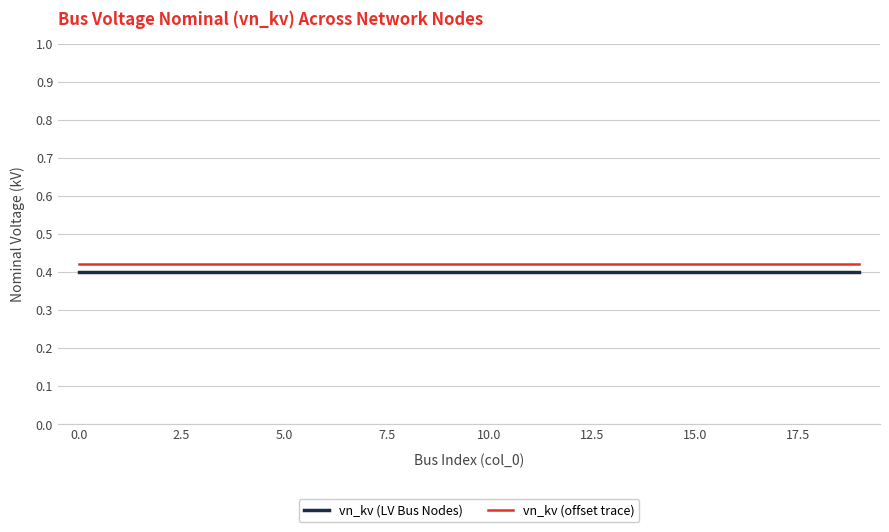

True or false: vn_kv (LV Bus Nodes) and vn_kv (offset trace) intersect in this chart.

False